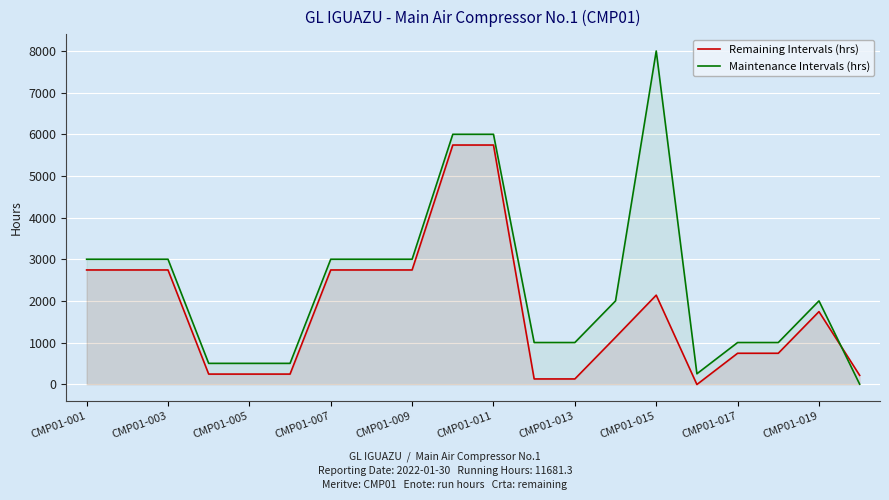

True or false: Maintenance Intervals (hrs) has more than 1 points higher than both neighbors.

True